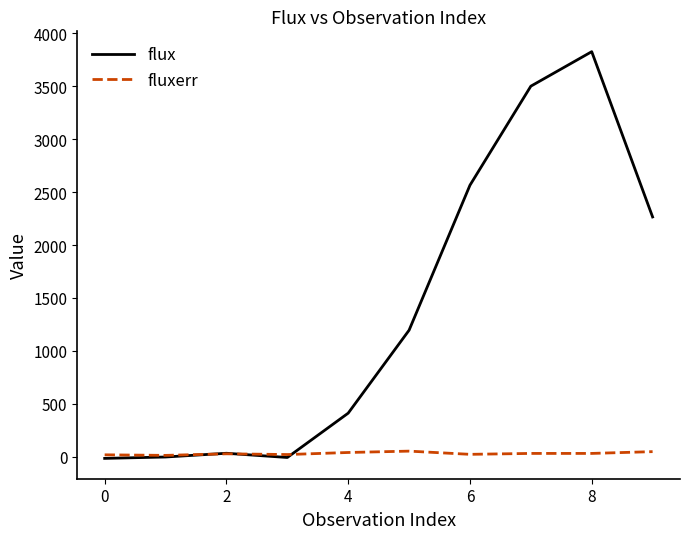

Which series has the largest total across all categories?

flux